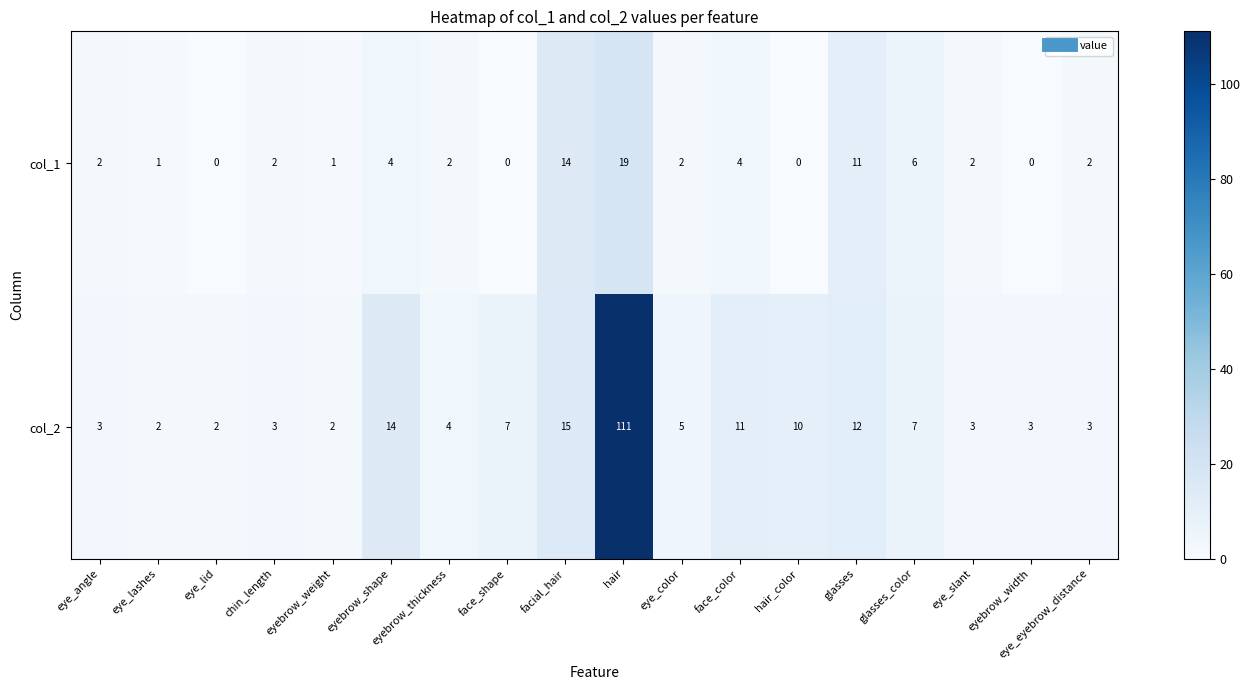

List the series in order of their overall mean, lowest first.

col_1, col_2